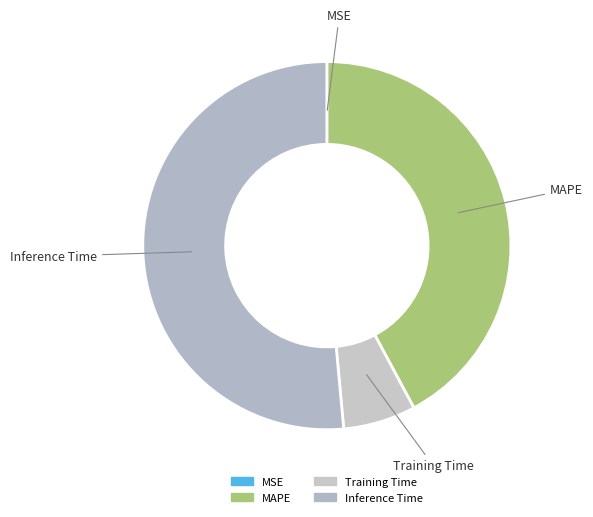

Which has a higher value, Inference Time or Training Time?

Inference Time